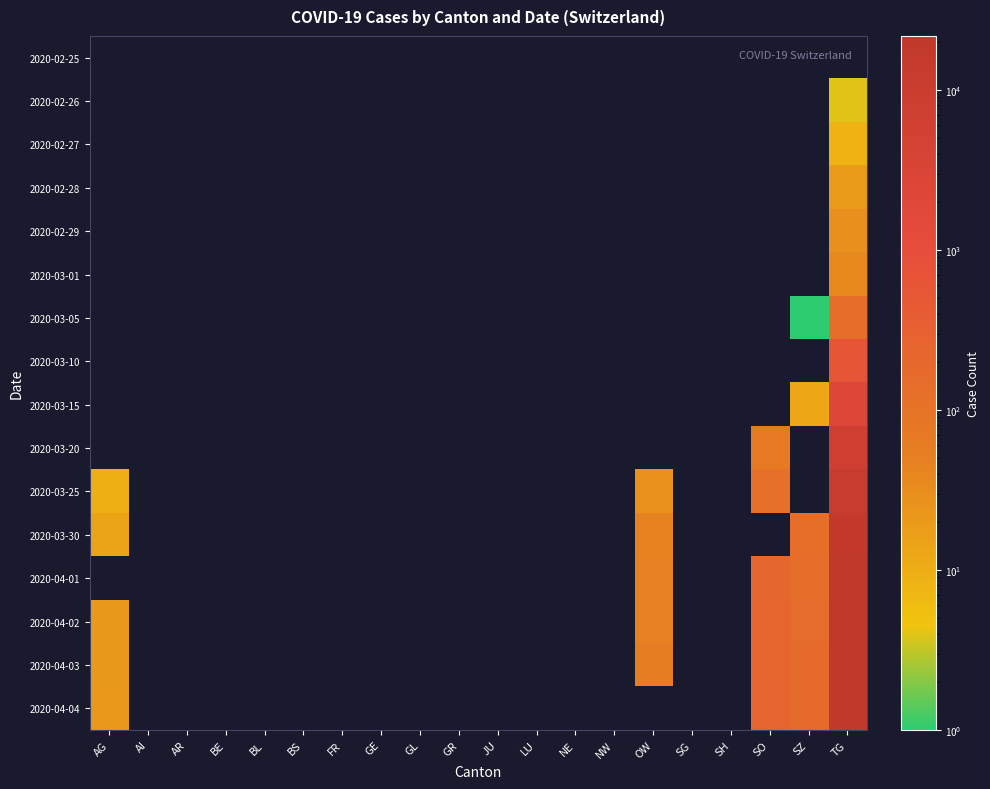

Reading left to right, list all the values displayed in this chart.

2020-02-25: AG=0	AI=0	AR=0	BE=0	BL=0	BS=0	FR=0	GE=0	GL=0	GR=0	JU=0	LU=0	NE=0	NW=0	OW=0	SG=0	SH=0	SO=0	SZ=0	TG=0
2020-02-26: AG=0	AI=0	AR=0	BE=0	BL=0	BS=0	FR=0	GE=0	GL=0	GR=0	JU=0	LU=0	NE=0	NW=0	OW=0	SG=0	SH=0	SO=0	SZ=0	TG=4
2020-02-27: AG=0	AI=0	AR=0	BE=0	BL=0	BS=0	FR=0	GE=0	GL=0	GR=0	JU=0	LU=0	NE=0	NW=0	OW=0	SG=0	SH=0	SO=0	SZ=0	TG=8
2020-02-28: AG=0	AI=0	AR=0	BE=0	BL=0	BS=0	FR=0	GE=0	GL=0	GR=0	JU=0	LU=0	NE=0	NW=0	OW=0	SG=0	SH=0	SO=0	SZ=0	TG=19
2020-02-29: AG=0	AI=0	AR=0	BE=0	BL=0	BS=0	FR=0	GE=0	GL=0	GR=0	JU=0	LU=0	NE=0	NW=0	OW=0	SG=0	SH=0	SO=0	SZ=0	TG=29
2020-03-01: AG=0	AI=0	AR=0	BE=0	BL=0	BS=0	FR=0	GE=0	GL=0	GR=0	JU=0	LU=0	NE=0	NW=0	OW=0	SG=0	SH=0	SO=0	SZ=0	TG=35
2020-03-05: AG=0	AI=0	AR=0	BE=0	BL=0	BS=0	FR=0	GE=0	GL=0	GR=0	JU=0	LU=0	NE=0	NW=0	OW=0	SG=0	SH=0	SO=0	SZ=1	TG=143
2020-03-10: AG=0	AI=0	AR=0	BE=0	BL=0	BS=0	FR=0	GE=0	GL=0	GR=0	JU=0	LU=0	NE=0	NW=0	OW=0	SG=0	SH=0	SO=0	SZ=0	TG=574
2020-03-15: AG=0	AI=0	AR=0	BE=0	BL=0	BS=0	FR=0	GE=0	GL=0	GR=0	JU=0	LU=0	NE=0	NW=0	OW=0	SG=0	SH=0	SO=0	SZ=13	TG=2165
2020-03-20: AG=0	AI=0	AR=0	BE=0	BL=0	BS=0	FR=0	GE=0	GL=0	GR=0	JU=0	LU=0	NE=0	NW=0	OW=0	SG=0	SH=0	SO=66	SZ=0	TG=7138
2020-03-25: AG=9	AI=0	AR=0	BE=0	BL=0	BS=0	FR=0	GE=0	GL=0	GR=0	JU=0	LU=0	NE=0	NW=0	OW=27	SG=0	SH=0	SO=129	SZ=0	TG=12108
2020-03-30: AG=14	AI=0	AR=0	BE=0	BL=0	BS=0	FR=0	GE=0	GL=0	GR=0	JU=0	LU=0	NE=0	NW=0	OW=46	SG=0	SH=0	SO=0	SZ=135	TG=17065
2020-04-01: AG=0	AI=0	AR=0	BE=0	BL=0	BS=0	FR=0	GE=0	GL=0	GR=0	JU=0	LU=0	NE=0	NW=0	OW=49	SG=0	SH=0	SO=216	SZ=146	TG=19082
2020-04-02: AG=20	AI=0	AR=0	BE=0	BL=0	BS=0	FR=0	GE=0	GL=0	GR=0	JU=0	LU=0	NE=0	NW=0	OW=51	SG=0	SH=0	SO=227	SZ=155	TG=20180
2020-04-03: AG=20	AI=0	AR=0	BE=0	BL=0	BS=0	FR=0	GE=0	GL=0	GR=0	JU=0	LU=0	NE=0	NW=0	OW=56	SG=0	SH=0	SO=237	SZ=165	TG=21154
2020-04-04: AG=21	AI=0	AR=0	BE=0	BL=0	BS=0	FR=0	GE=0	GL=0	GR=0	JU=0	LU=0	NE=0	NW=0	OW=0	SG=0	SH=0	SO=250	SZ=168	TG=21728